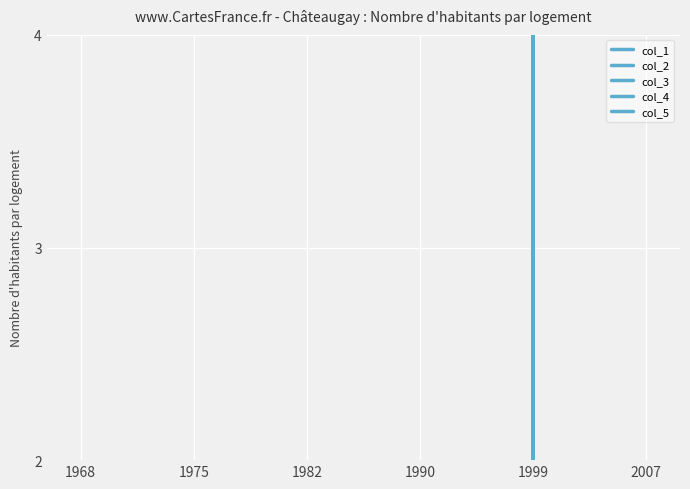

True or false: col_3 has more than 0 points higher than both neighbors.

False